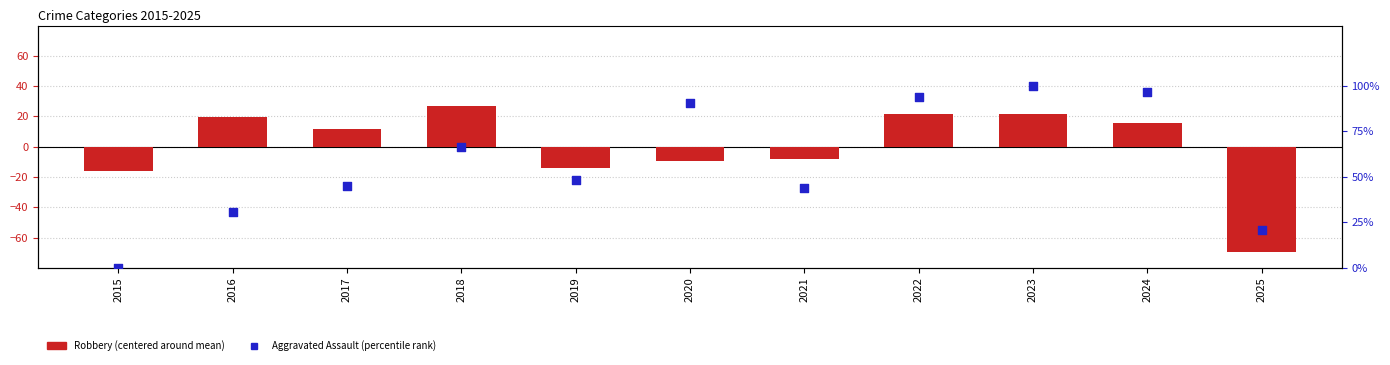

What is the total value across all series at 2015?

-16.3